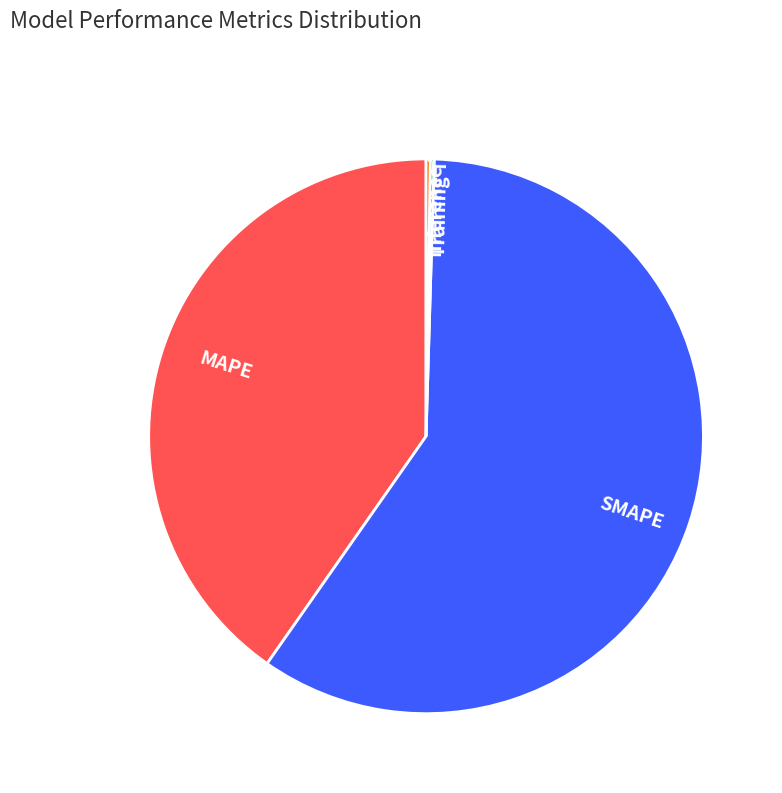

Which category has the biggest portion of the pie?

SMAPE